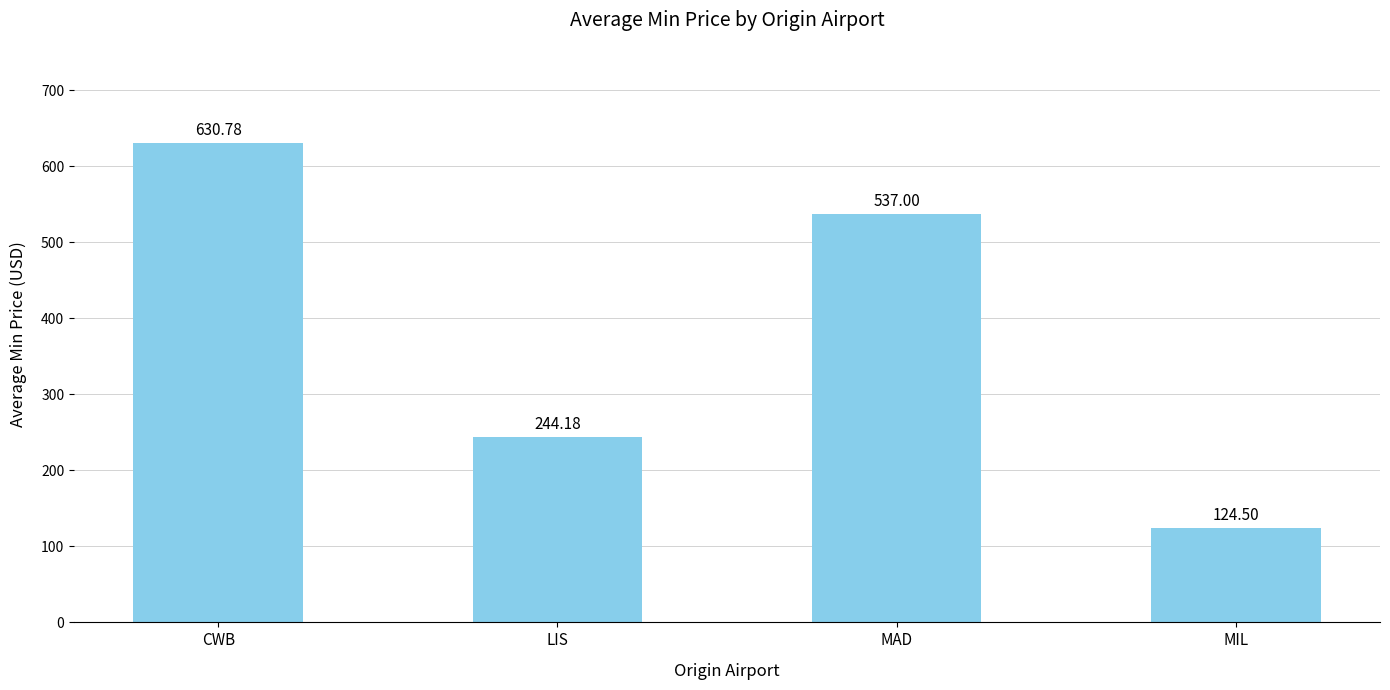

Rank the categories by value from highest to lowest.

CWB, MAD, LIS, MIL